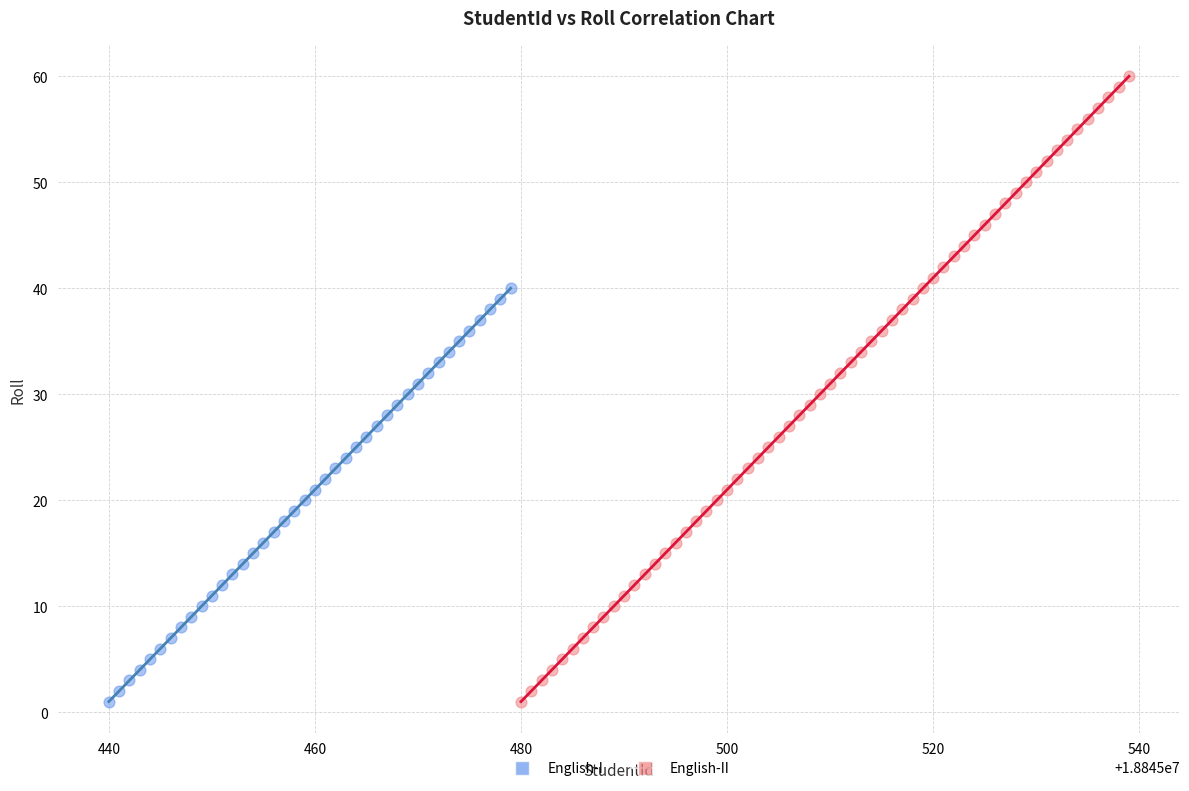

Which series has the widest spread of Y values?

English-II